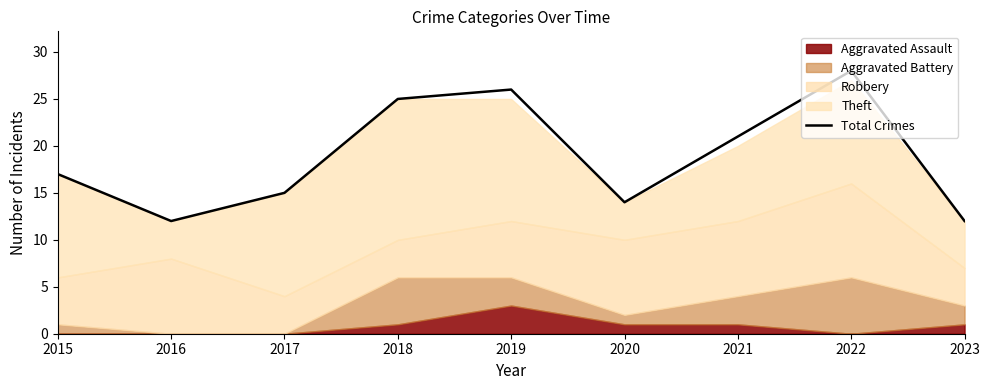

What is the change in value from 2015 to 2022?

+11